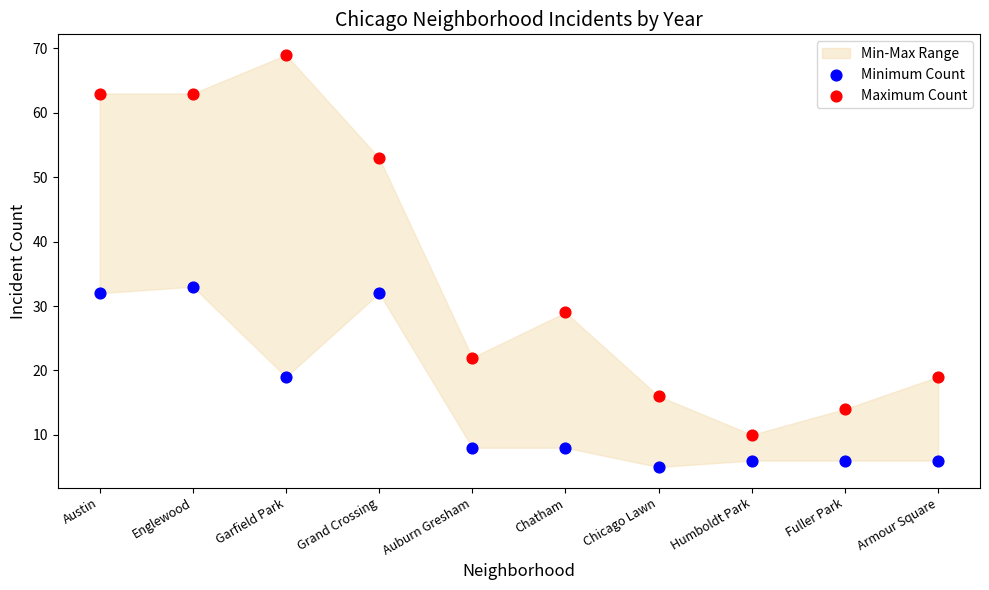

In the Maximum Count series, what Y value is closest to 39?

29